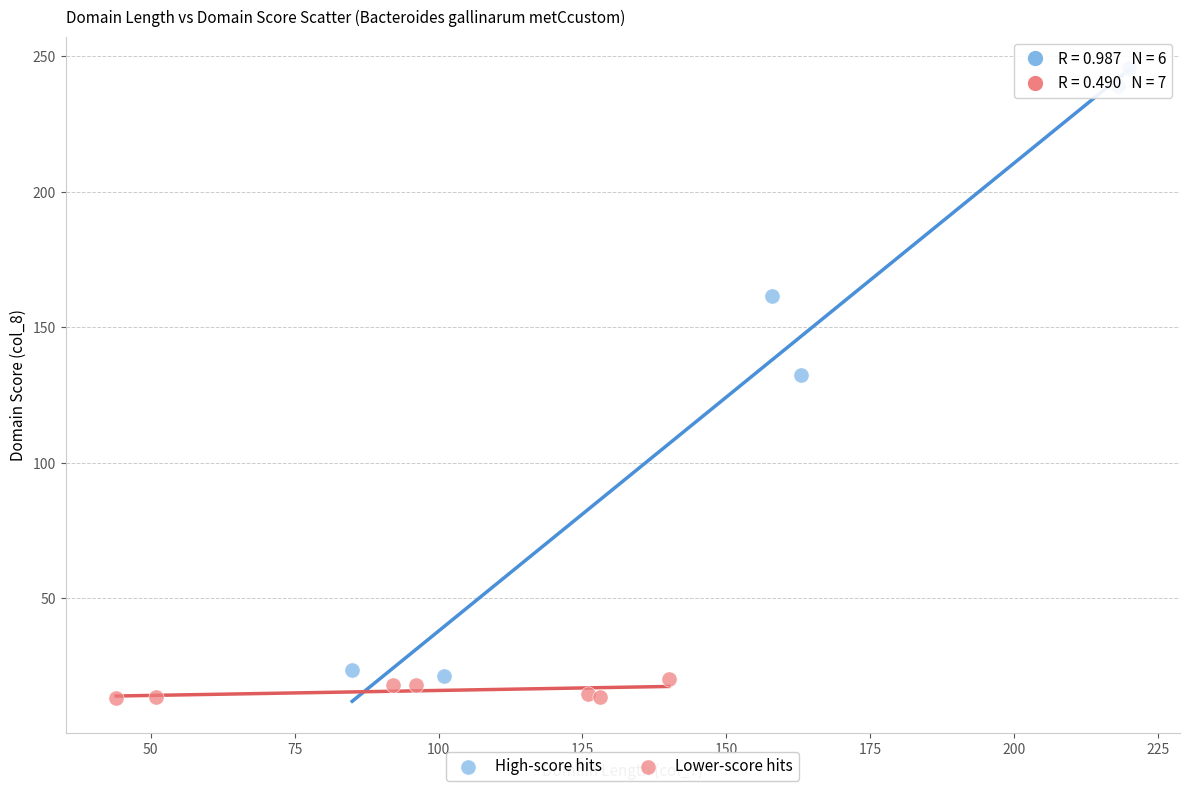

Which series reaches the maximum Y coordinate?

High-score hits